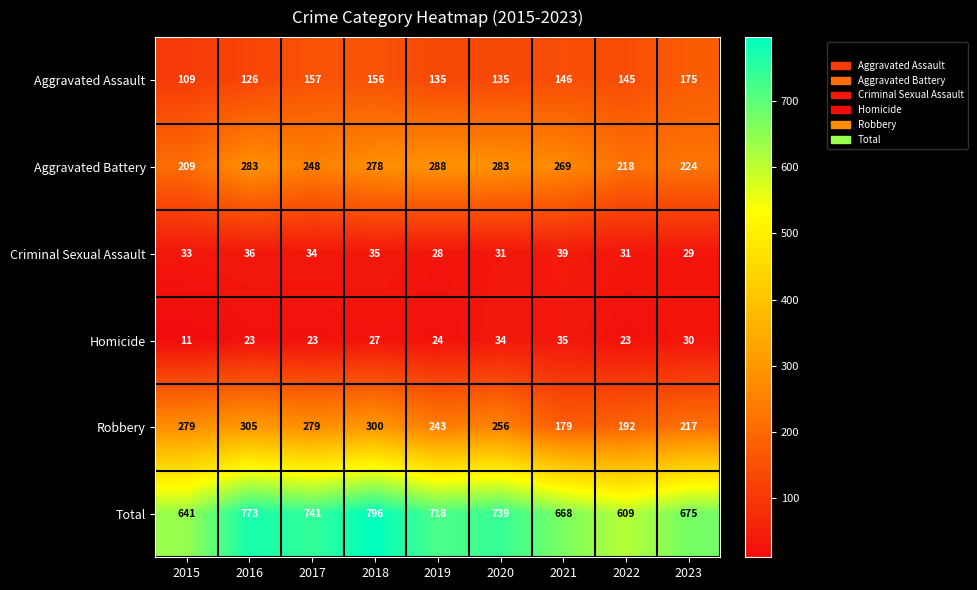

Between 2017 and 2018, which series saw the biggest shift?

Total